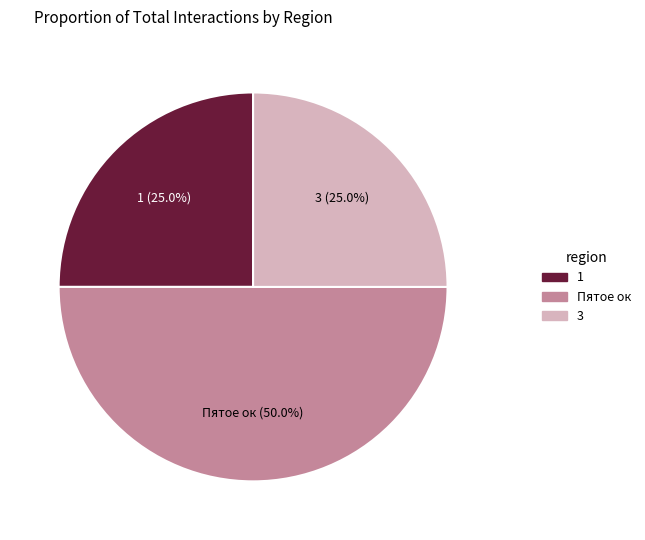

How many slices are in this pie chart?

3